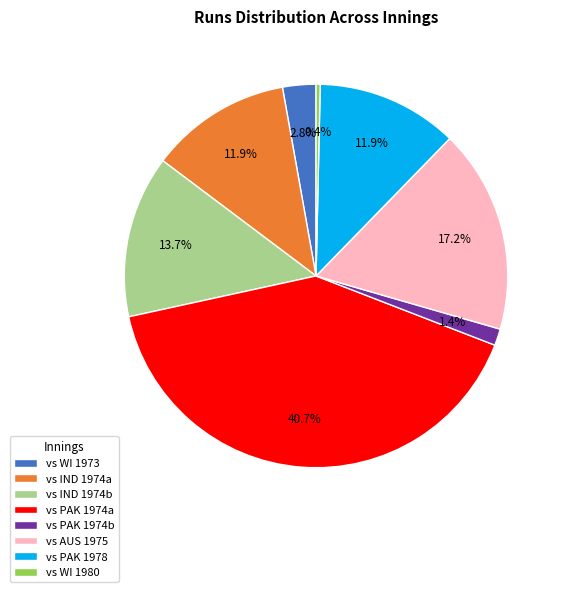

Is vs PAK 1978 the majority of the pie?

No